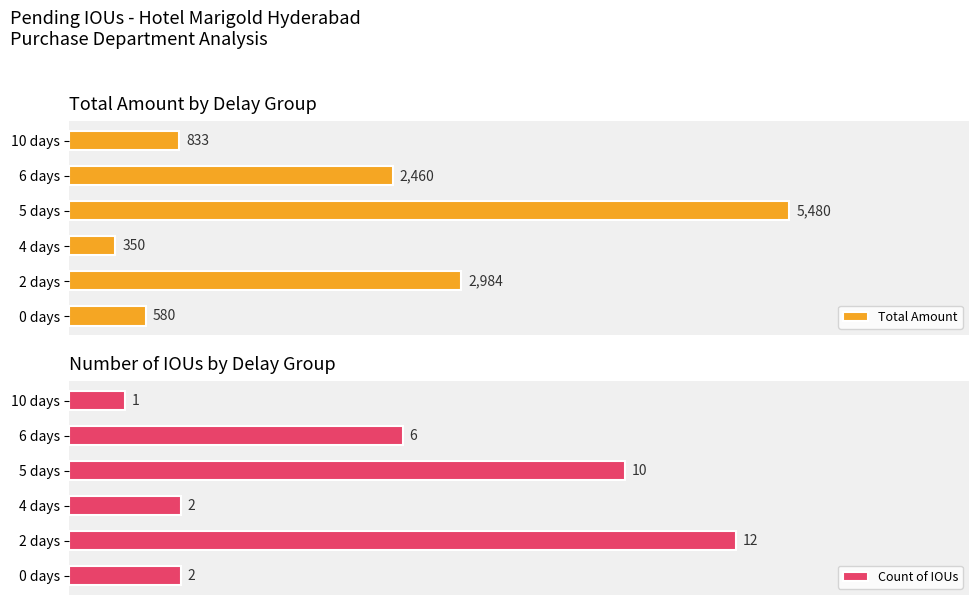

What is the smallest value displayed?

1